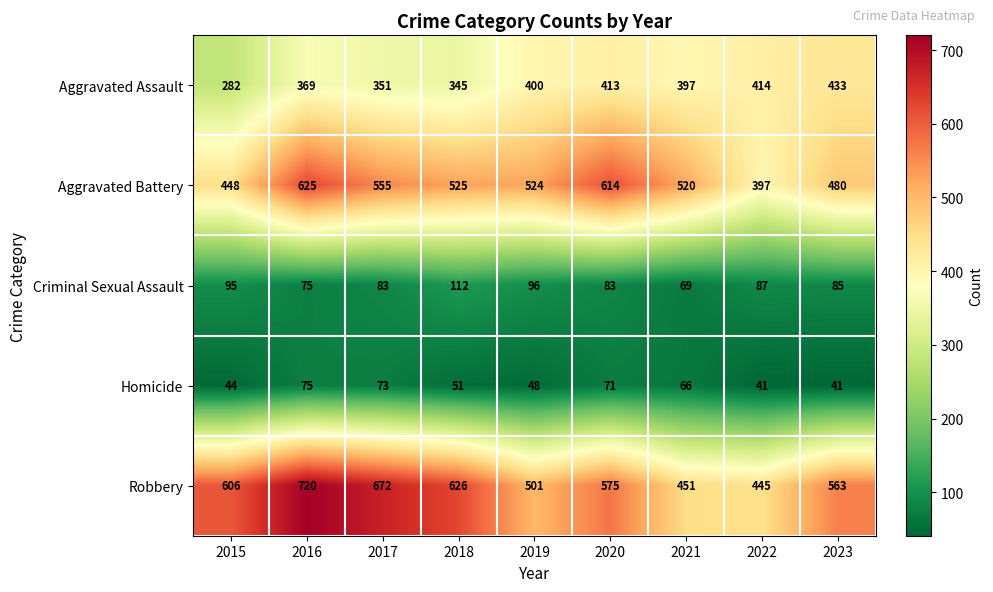

Which series has the largest total across all categories?

Robbery